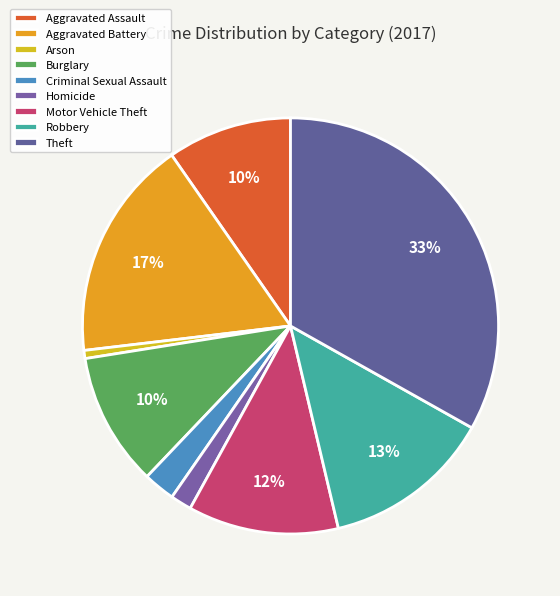

Is it true that Homicide is 16% of the pie?

False